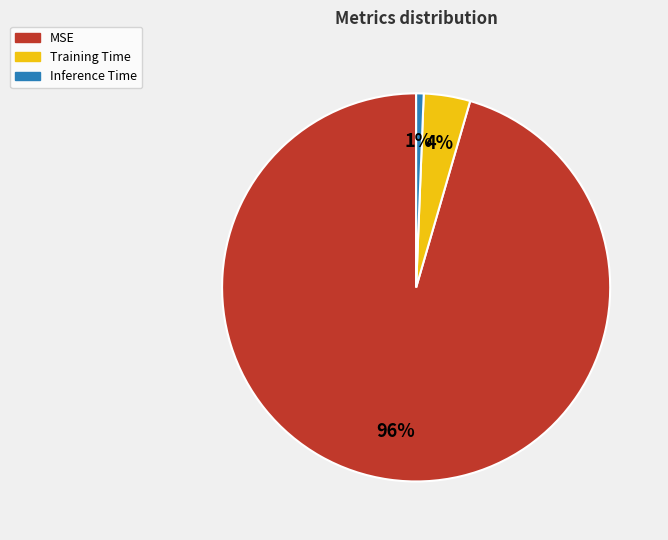

Combined, do Training Time and Inference Time account for over 50%?

No